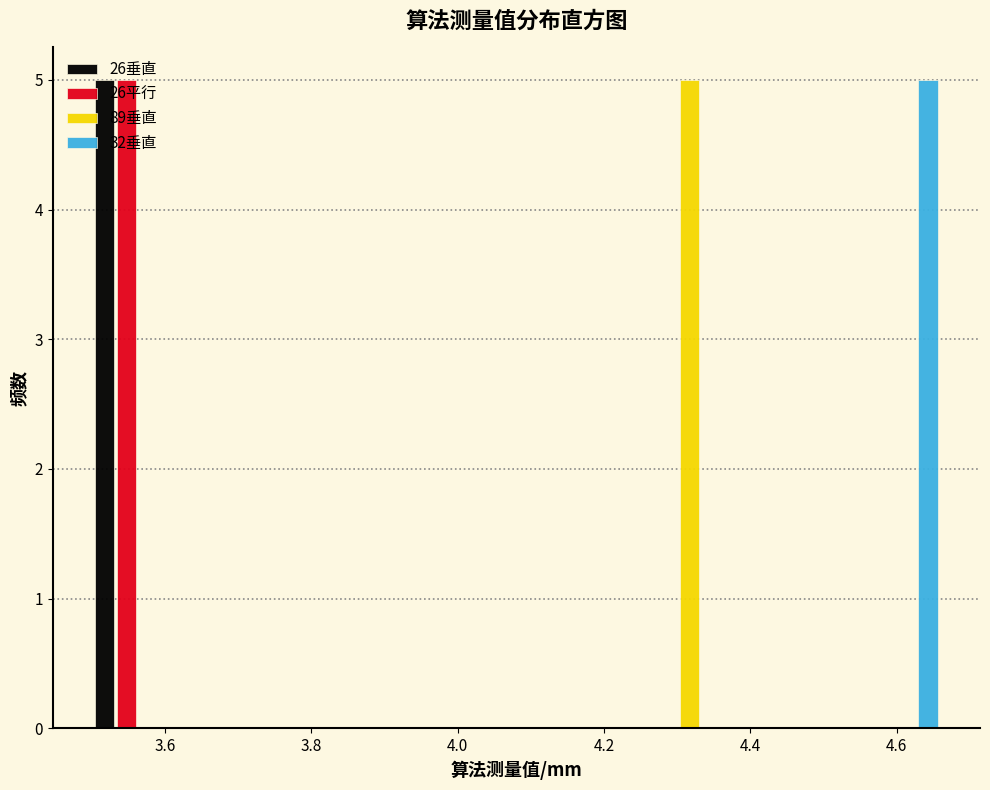

Reading left to right, transcribe this chart: for each range on the x-axis, give the height of each series' bar. Neither the bar edges nor the heights are printed on the chart, so give them approximately, as read against the axes.

3.48 to 3.64: 26垂直=5	26平行=5	89垂直=0	32垂直=0
3.64 to 3.78: 26垂直=0	26平行=0	89垂直=0	32垂直=0
3.78 to 3.94: 26垂直=0	26平行=0	89垂直=0	32垂直=0
3.94 to 4.08: 26垂直=0	26平行=0	89垂直=0	32垂直=0
4.08 to 4.22: 26垂直=0	26平行=0	89垂直=0	32垂直=0
4.22 to 4.38: 26垂直=0	26平行=0	89垂直=5	32垂直=0
4.38 to 4.52: 26垂直=0	26平行=0	89垂直=0	32垂直=0
4.52 to 4.68: 26垂直=0	26平行=0	89垂直=0	32垂直=5